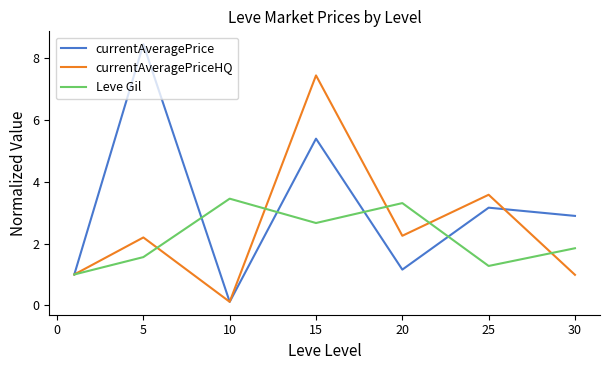

List the series in order of their peak value, lowest first.

Leve Gil, currentAveragePriceHQ, currentAveragePrice